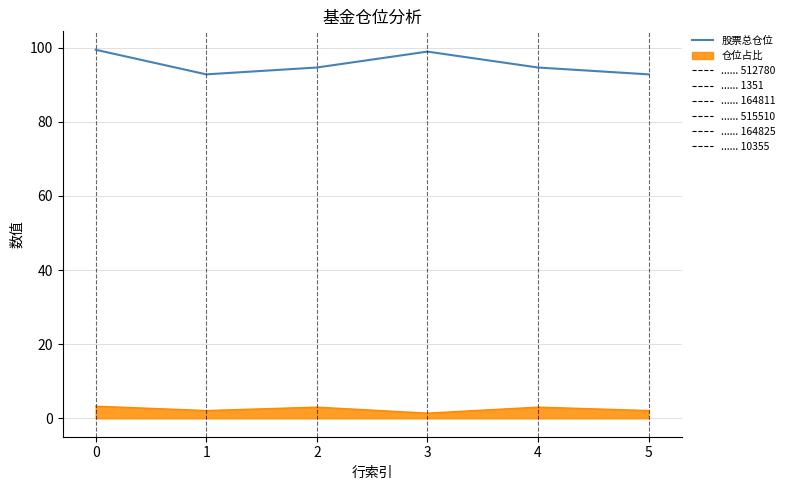

How many distinct data groups are displayed?

2